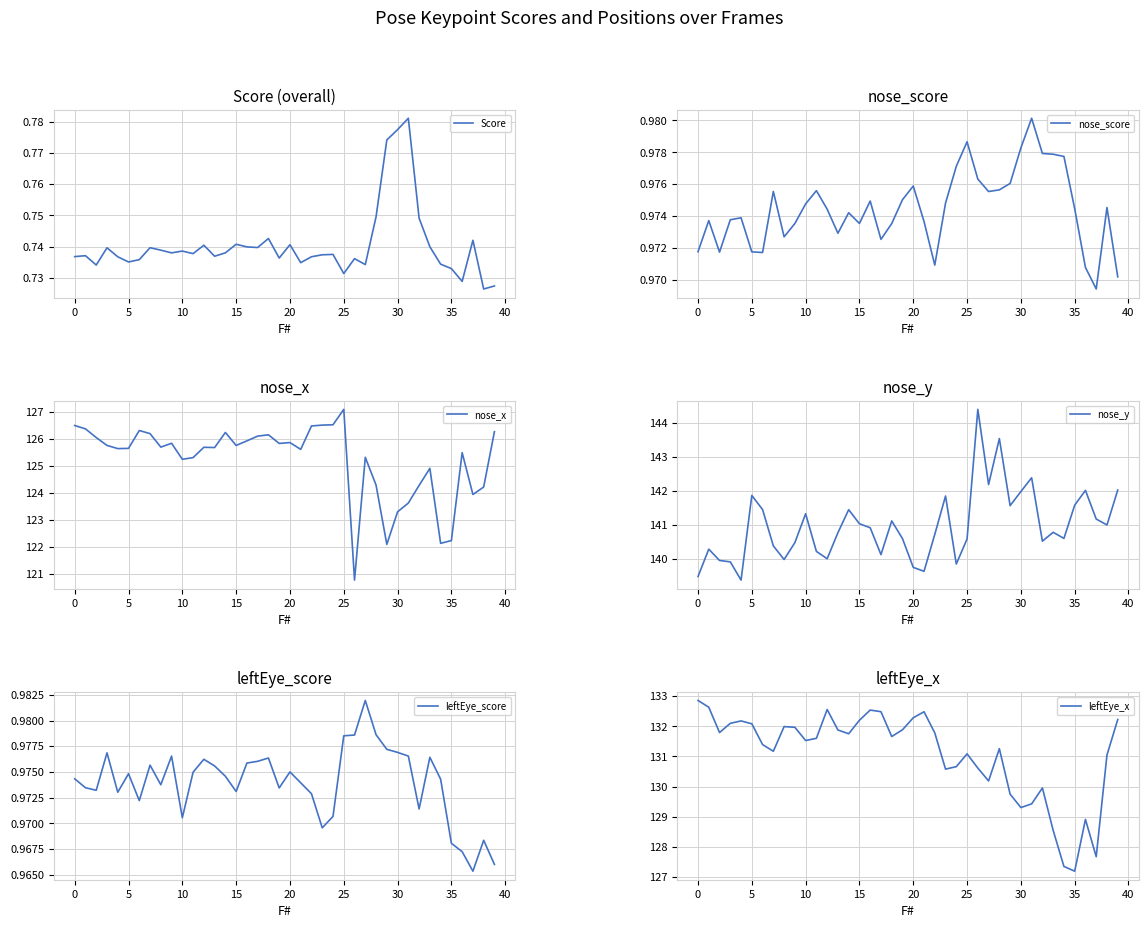

True or false: nose_x and leftEye_x cross at least once.

False